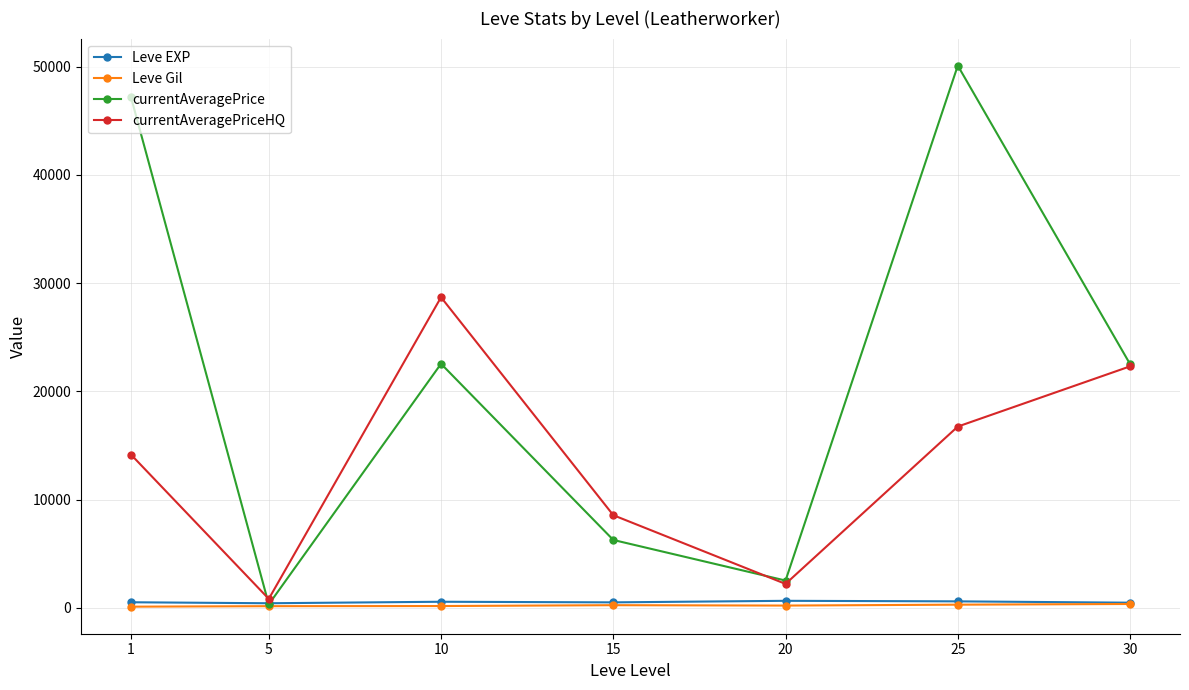

How many lines are shown in the chart?

4